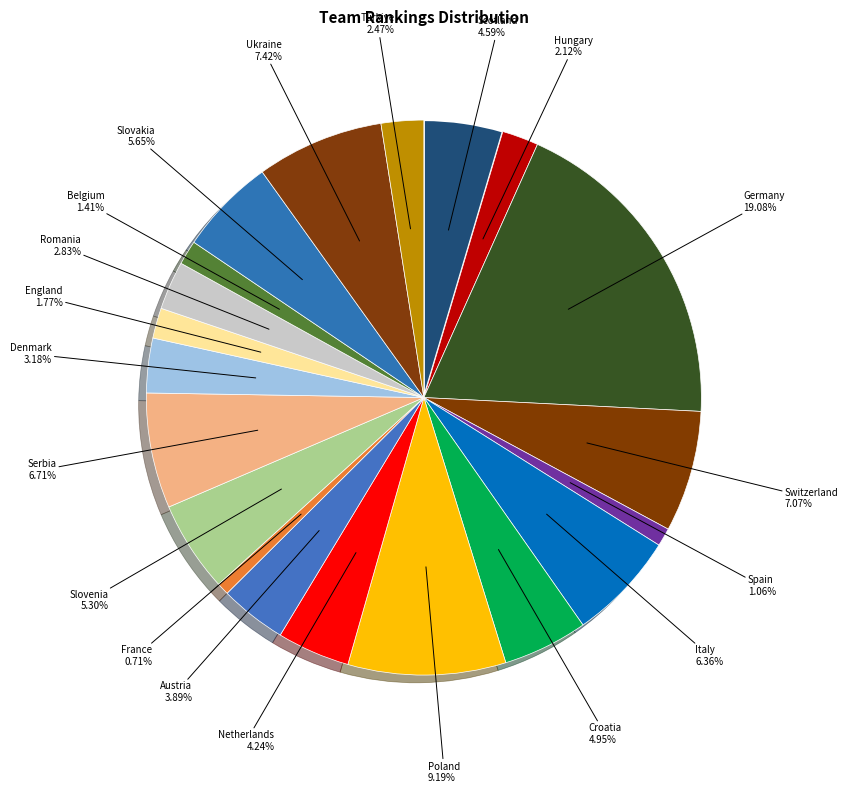

How many segments does this pie chart have?

20